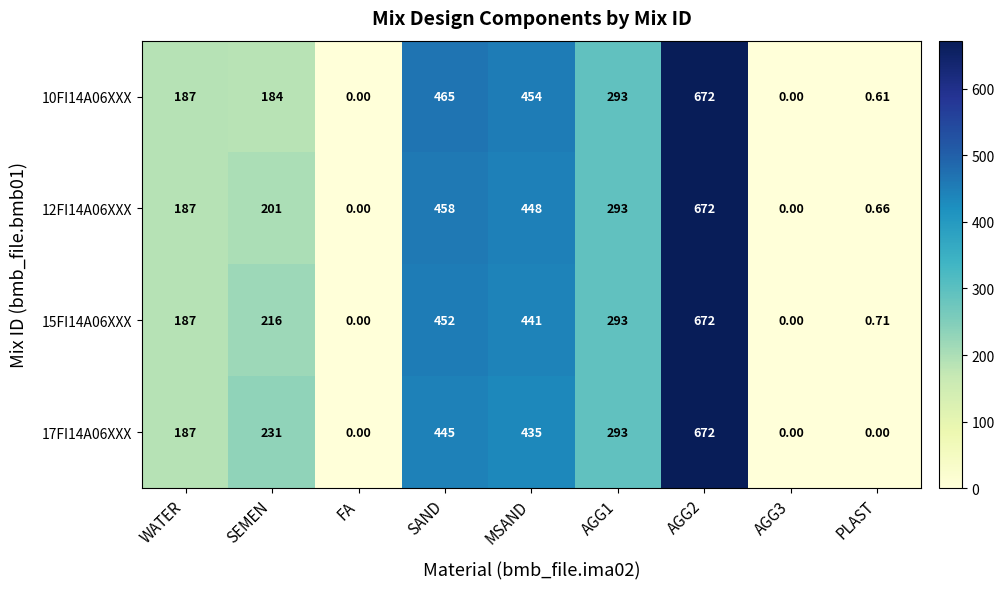

Is the value of 12FI14A06XXX at SEMEN greater than the value of 17FI14A06XXX at AGG1?

No